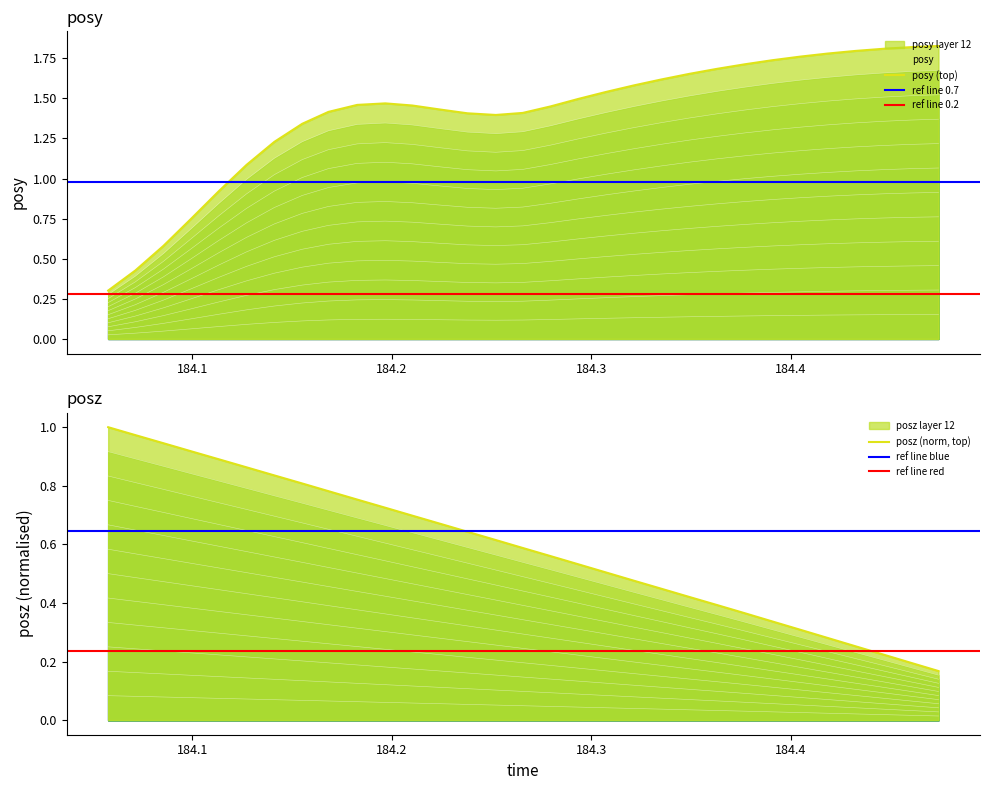

What is the difference between the posz values at 184.0992 and 184.4186?

0.1